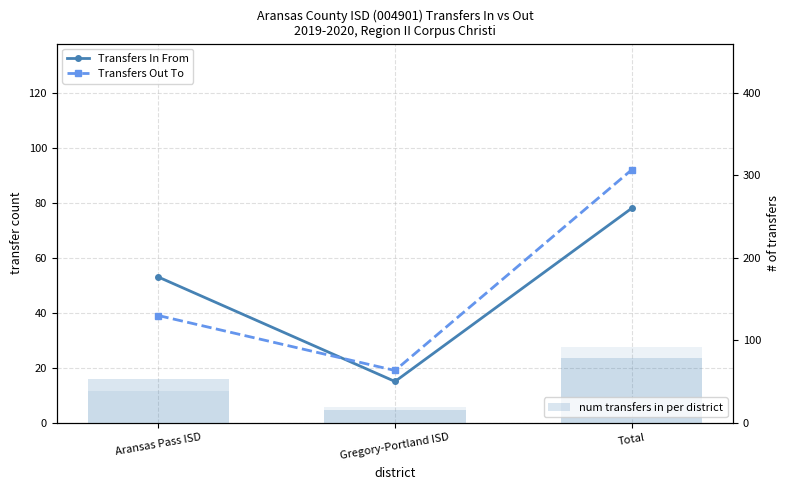

How many data points in Transfers Out To are less than 39?

1